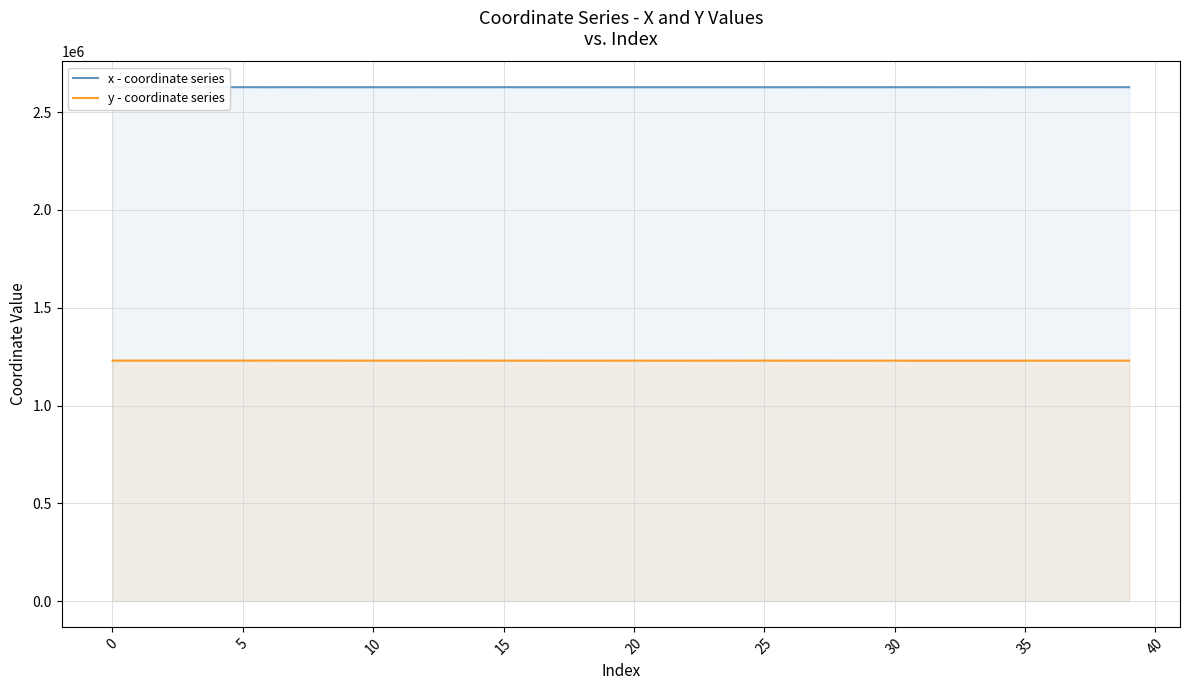

Which series has the largest total across all categories?

x - coordinate series